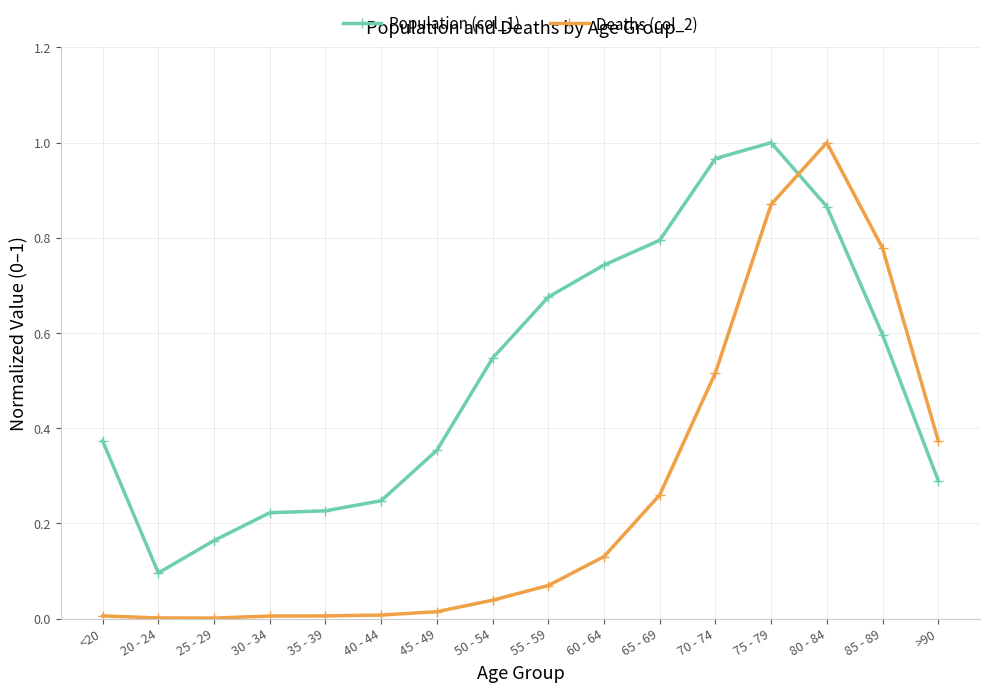

True or false: Population (col_1) has more than 0 interior local peaks.

True